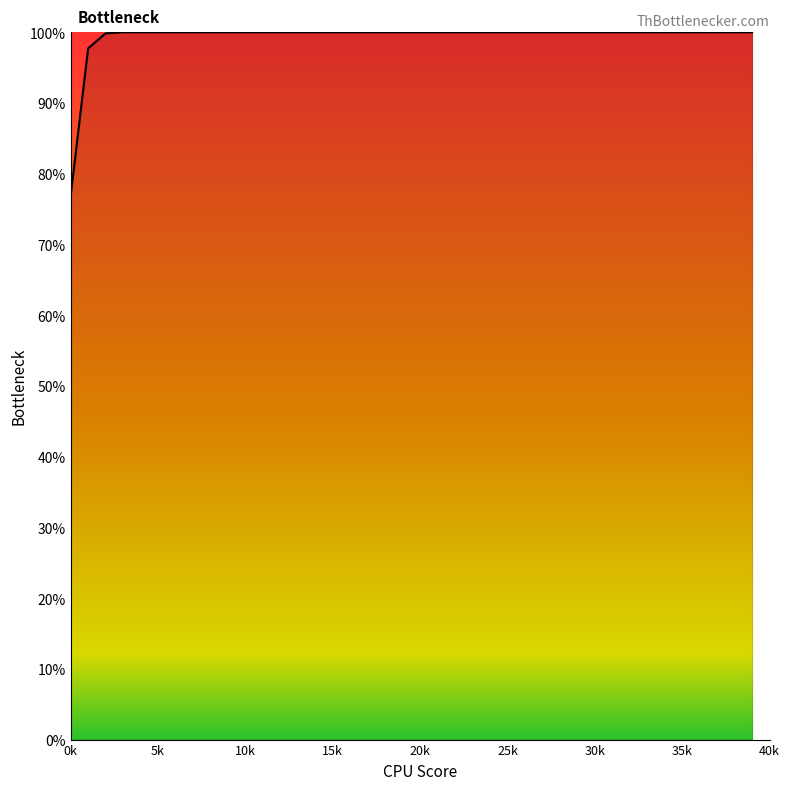

What is the value of the 1st point from the left?

0.8